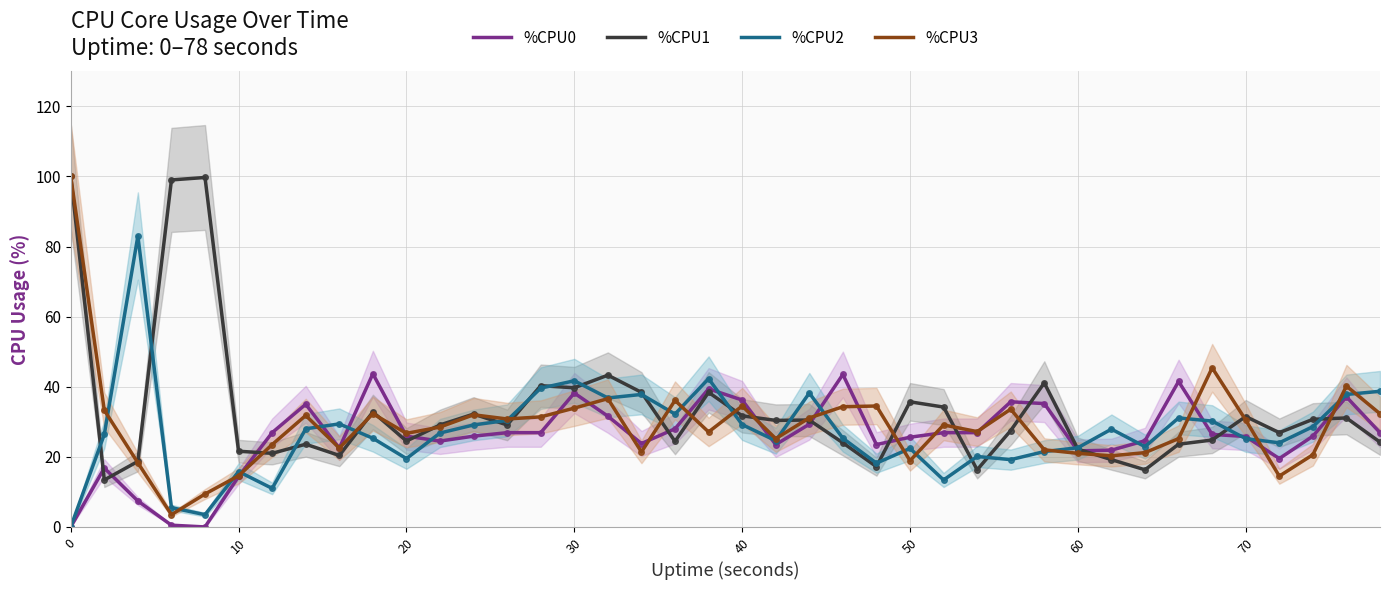

What are all the series names shown in the legend?

%CPU0, %CPU1, %CPU2, %CPU3